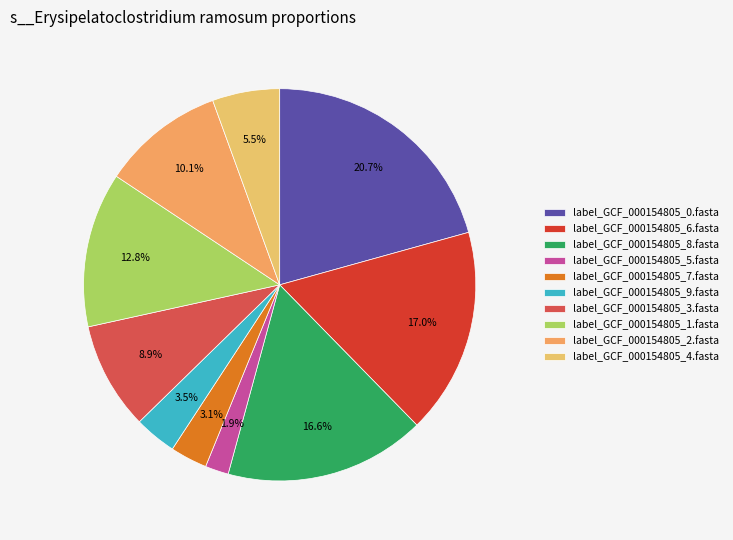

Does any single category account for the majority?

No